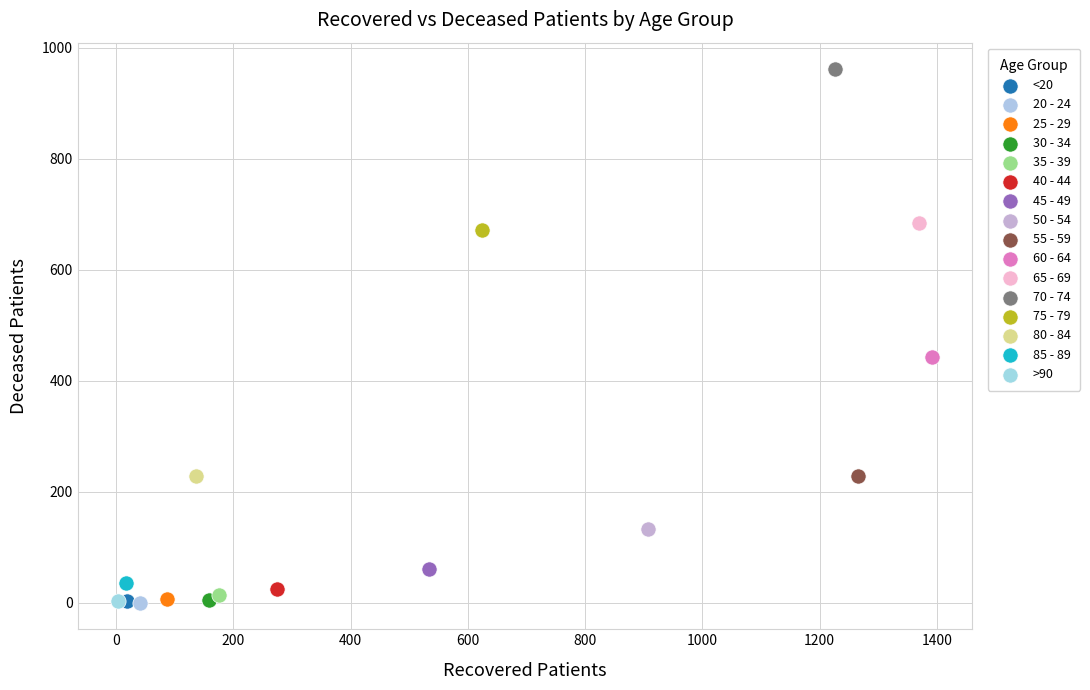

Which series contains the highest Y value?

70 - 74